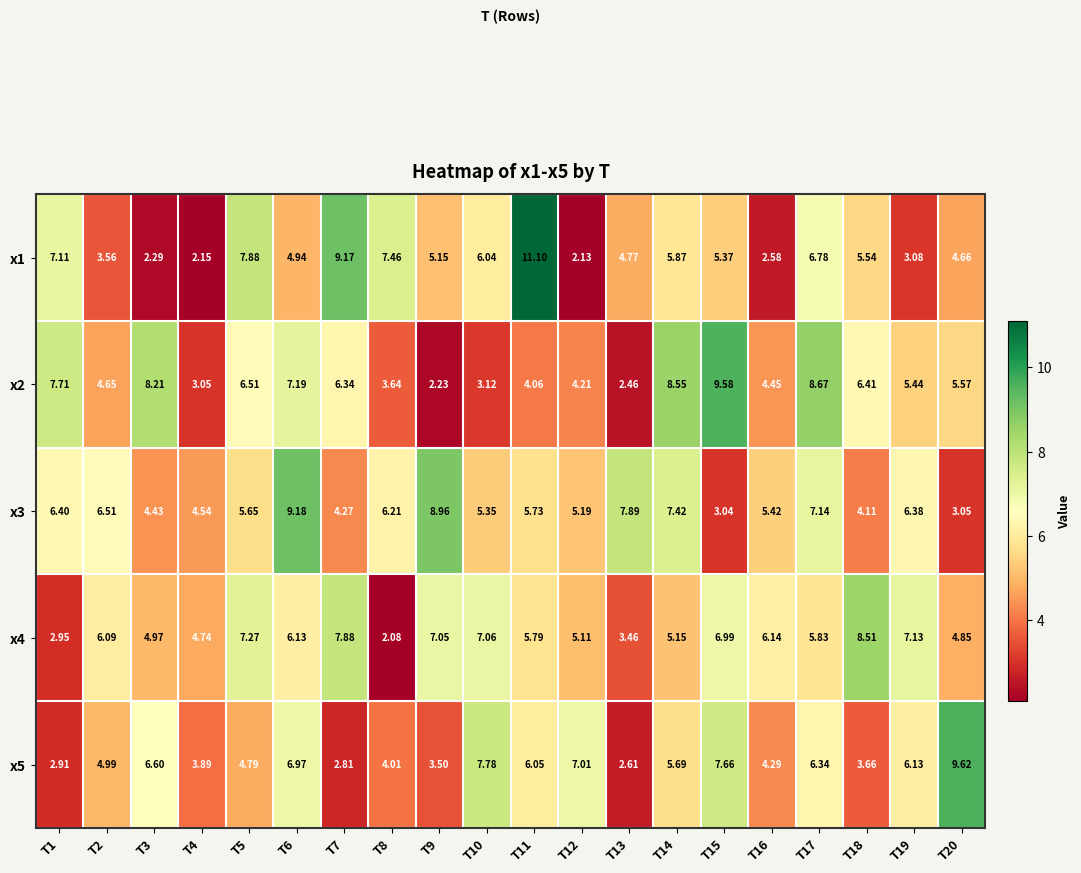

Is the value of x1 at T7 greater than the value of x4 at T5?

Yes